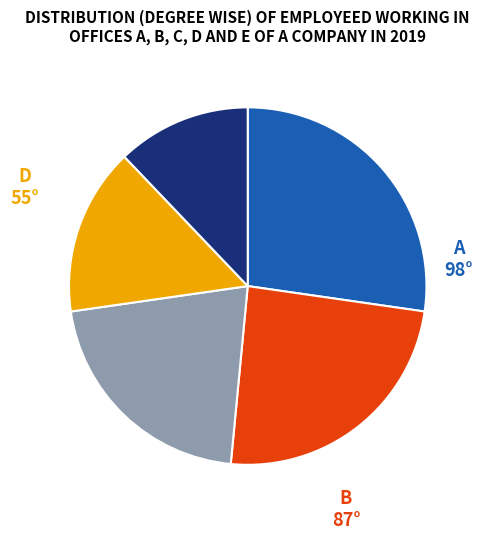

Does any single category account for the majority?

No